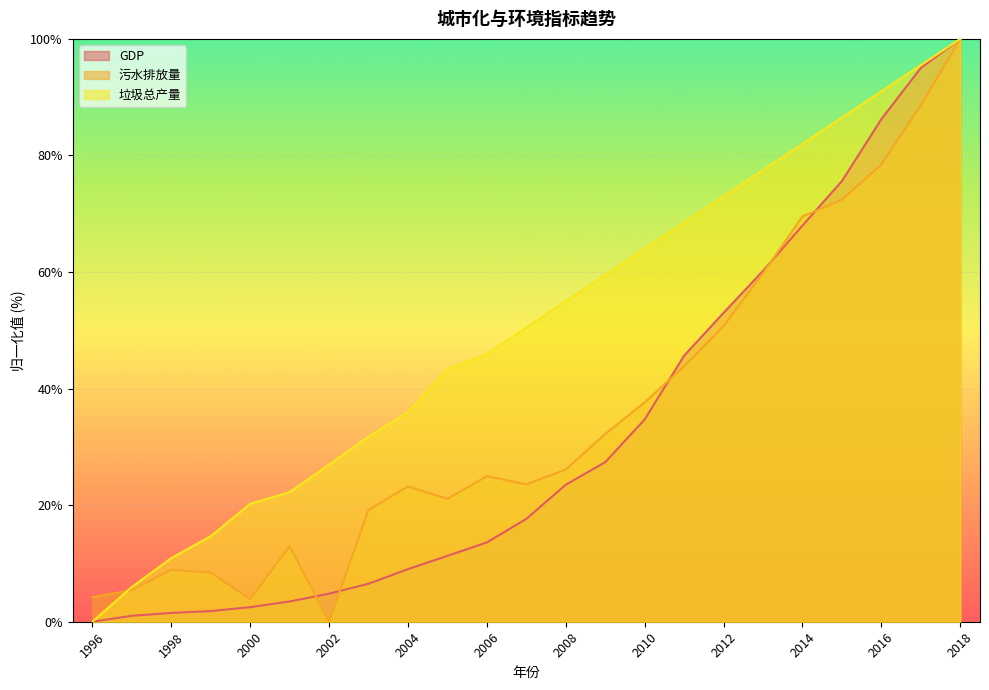

How many lines are shown in the chart?

3